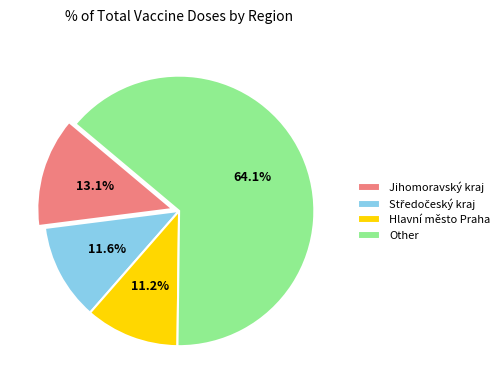

Which has a higher value, Hlavní město Praha or Other?

Other